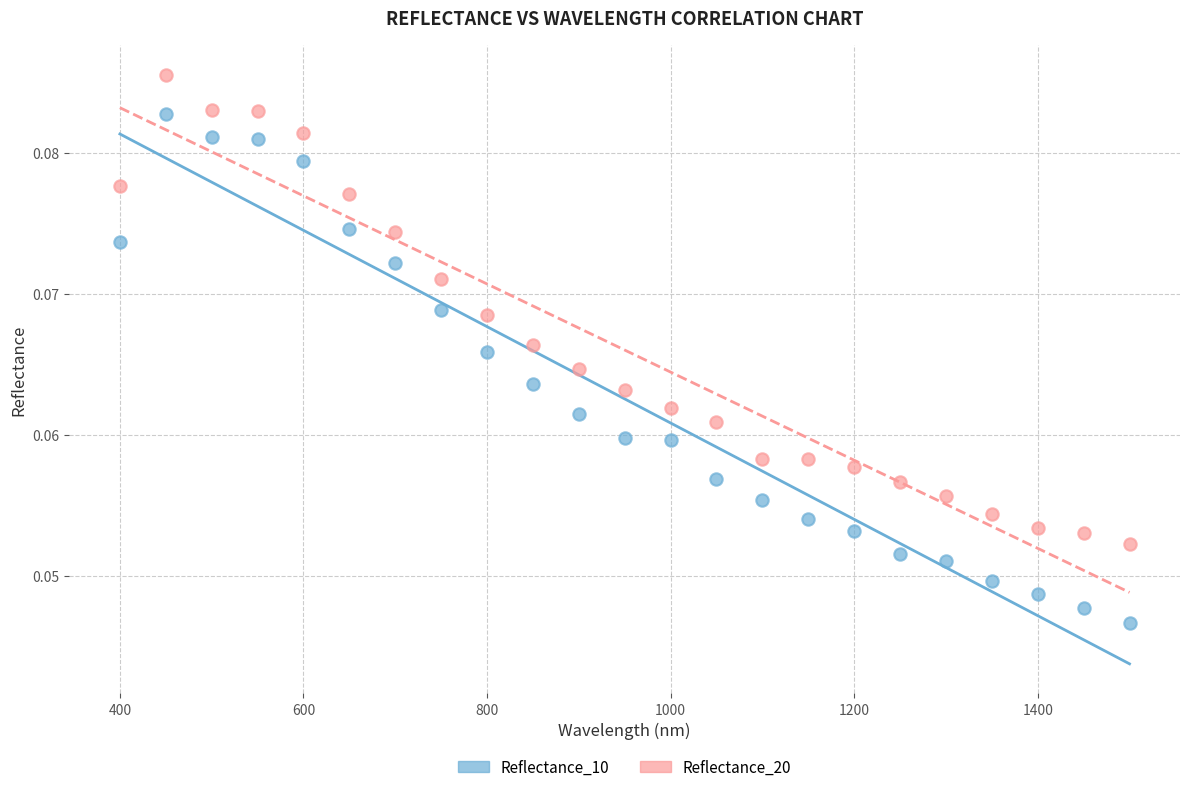

Which series contains the lowest Y value?

Reflectance_10